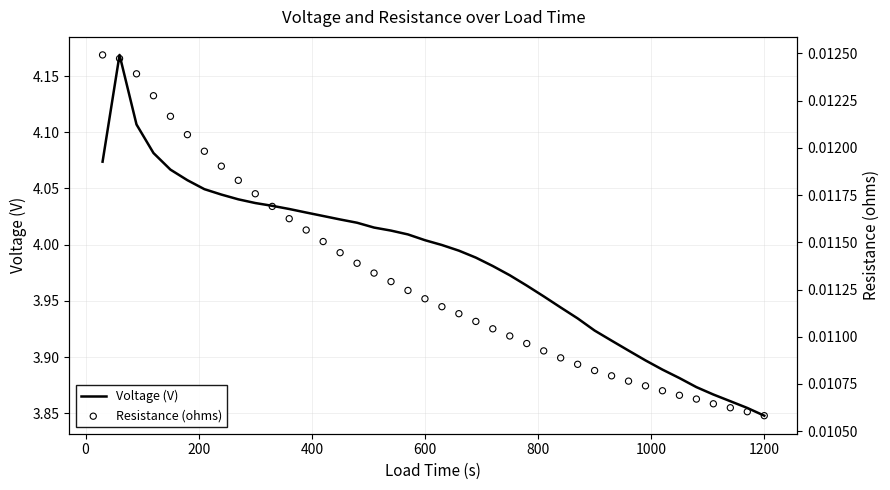

At how many categories does at least one series exceed 1?

40